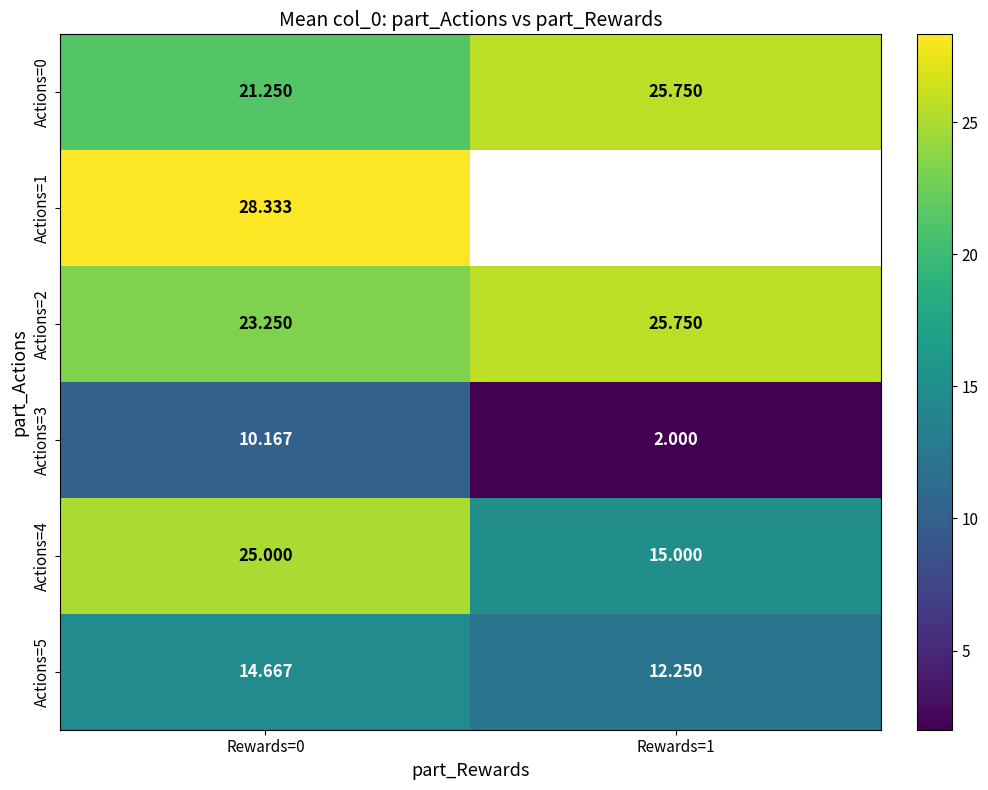

What is the maximum value shown in the chart?

28.3